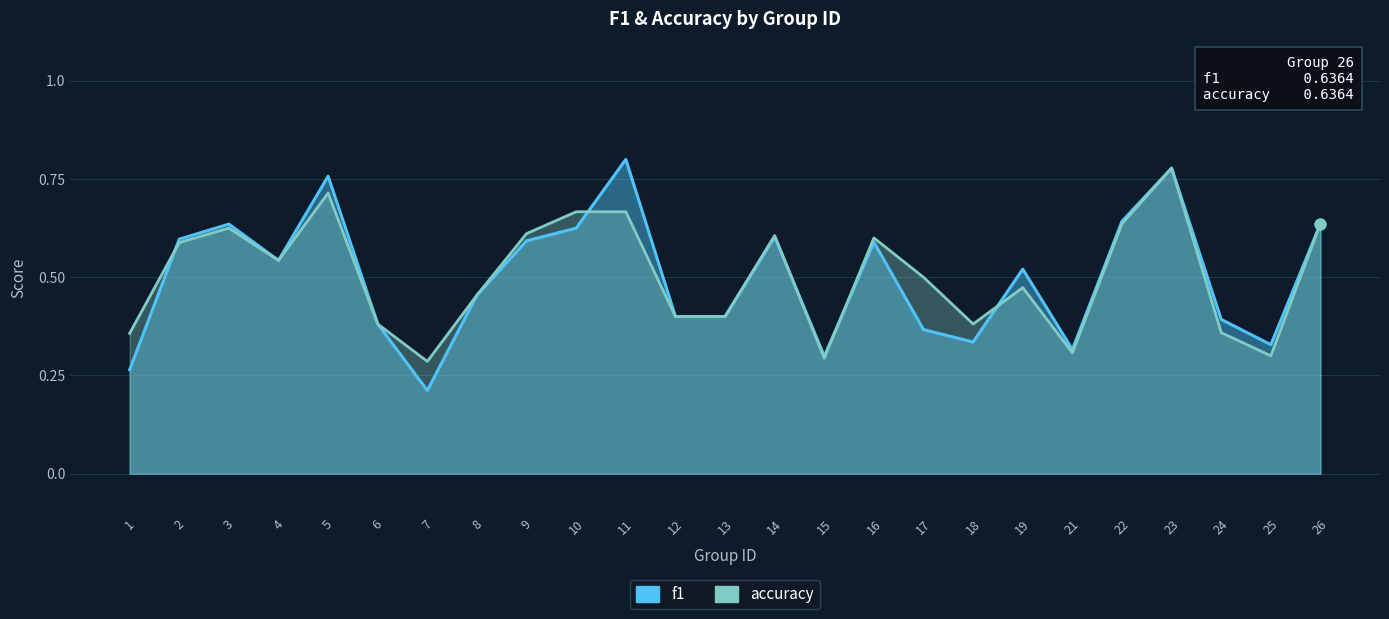

Which series reaches the maximum Y coordinate?

f1